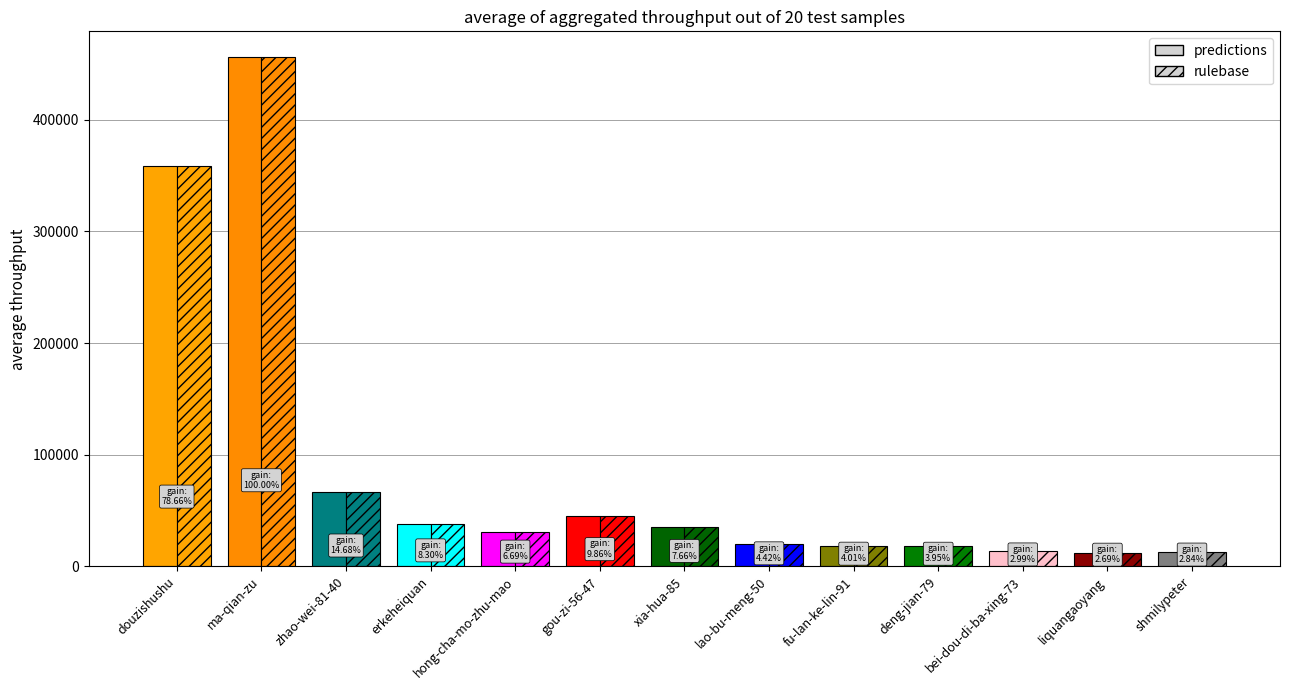

Reading left to right, transcribe all the data shown in this chart.

predictions: douzishushu=359018	ma-qian-zu=456404	zhao-wei-81-40=66997	erkeheiquan=37878	hong-cha-mo-zhu-mao=30529	gou-zi-56-47=45013	xia-hua-85=34978	lao-bu-meng-50=20170	fu-lan-ke-lin-91=18322	deng-jian-79=18012	bei-dou-di-ba-xing-73=13641	liquangaoyang=12293	shmilypeter=12980
rulebase: douzishushu=359018	ma-qian-zu=456404	zhao-wei-81-40=66997	erkeheiquan=37878	hong-cha-mo-zhu-mao=30529	gou-zi-56-47=45013	xia-hua-85=34978	lao-bu-meng-50=20170	fu-lan-ke-lin-91=18322	deng-jian-79=18012	bei-dou-di-ba-xing-73=13641	liquangaoyang=12293	shmilypeter=12980